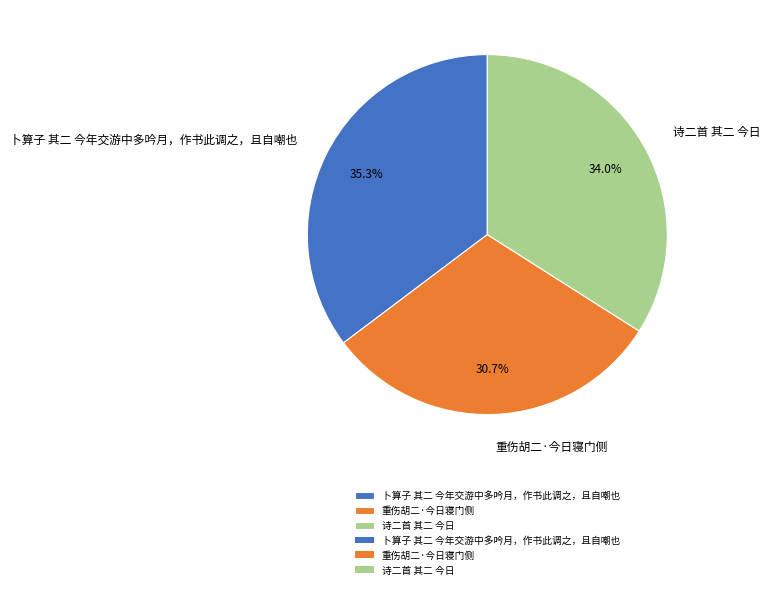

Count the number of slices in the pie.

3